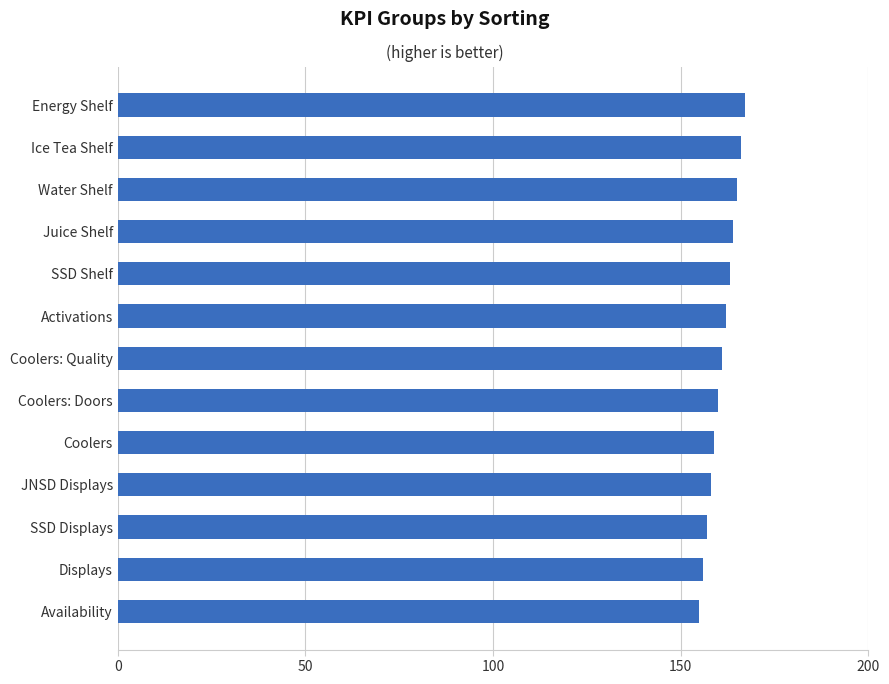

What is the change in value from Coolers: Quality to Water Shelf?

+4